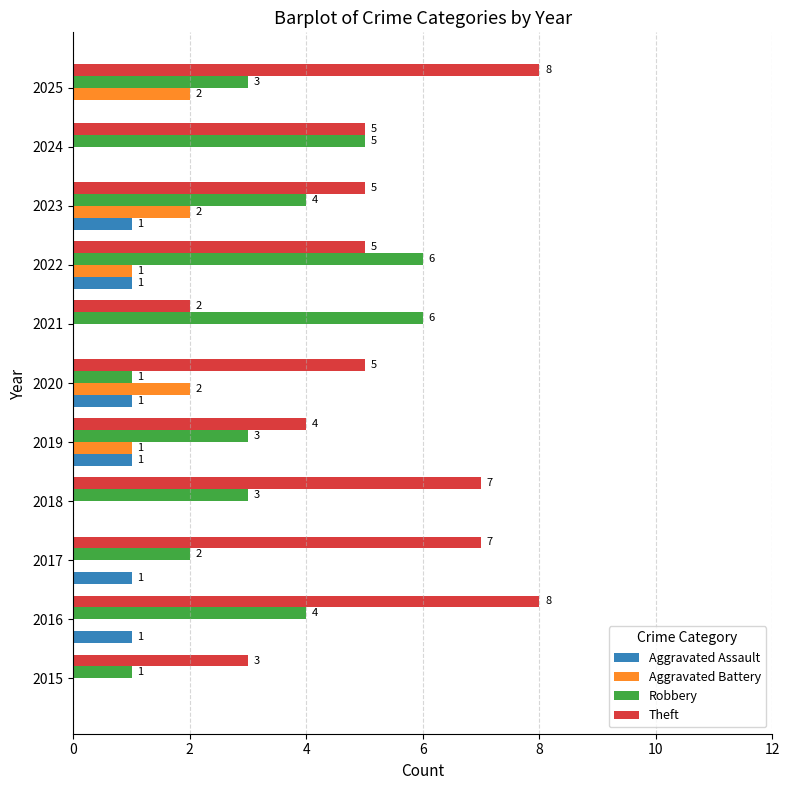

What is the sum of all Aggravated Battery values?

8